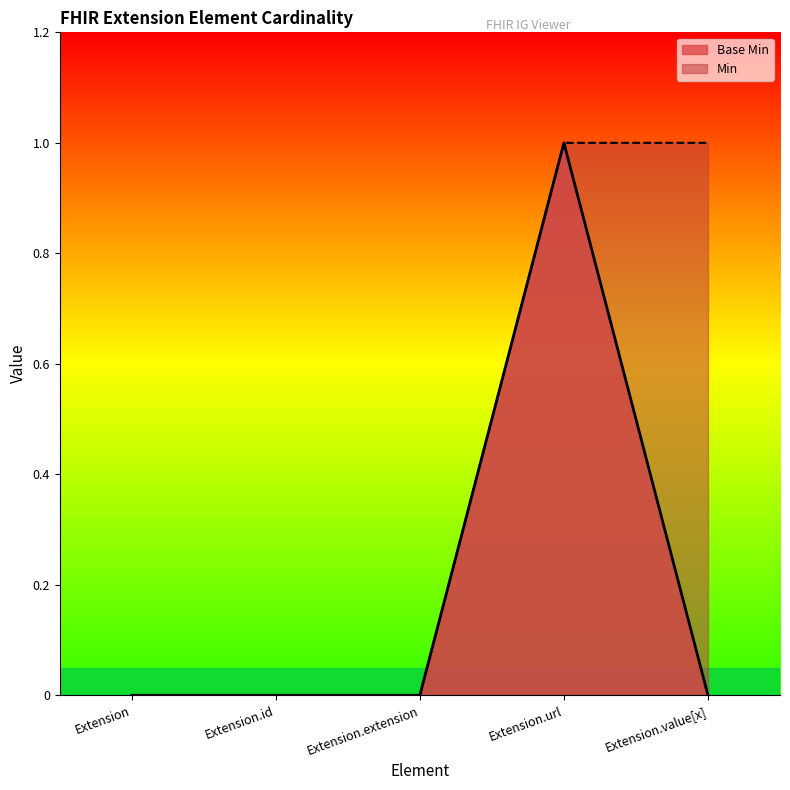

Reading left to right, extract all data points from this chart.

0	0	0	1	0